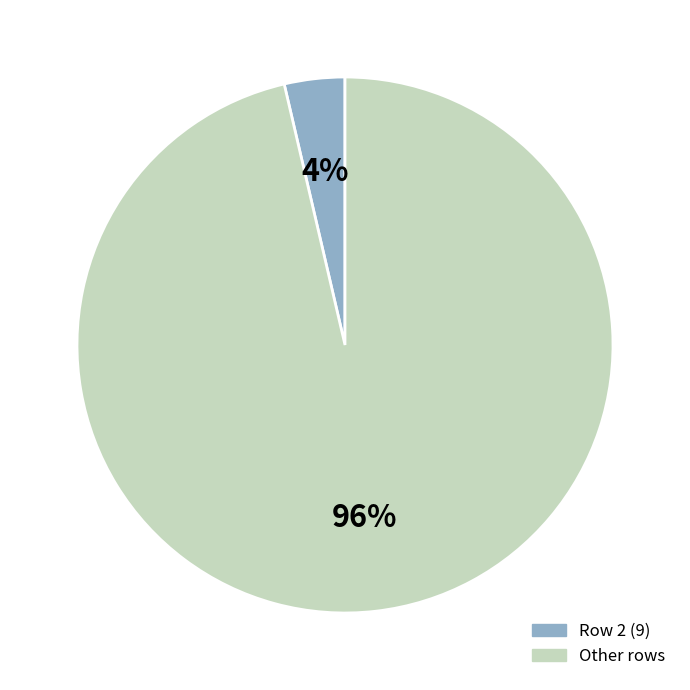

Between Row 2 (9) and Other rows, which is larger?

Other rows